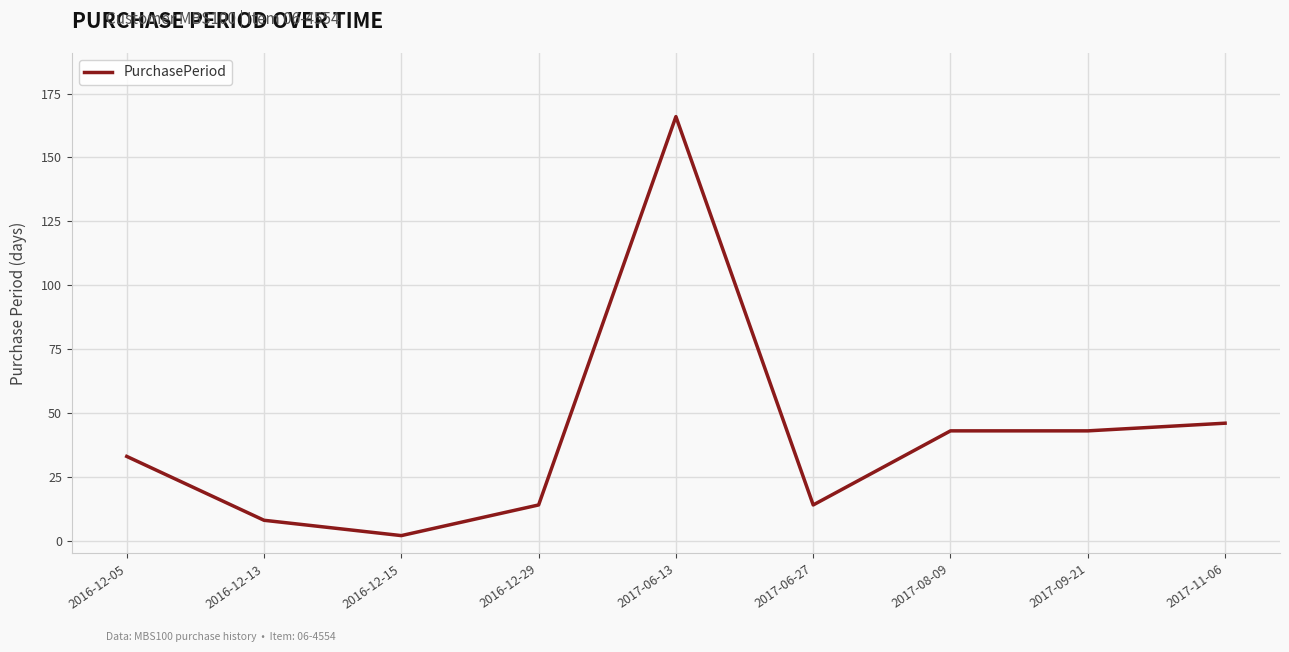

What is the difference between the maximum and minimum values?

164